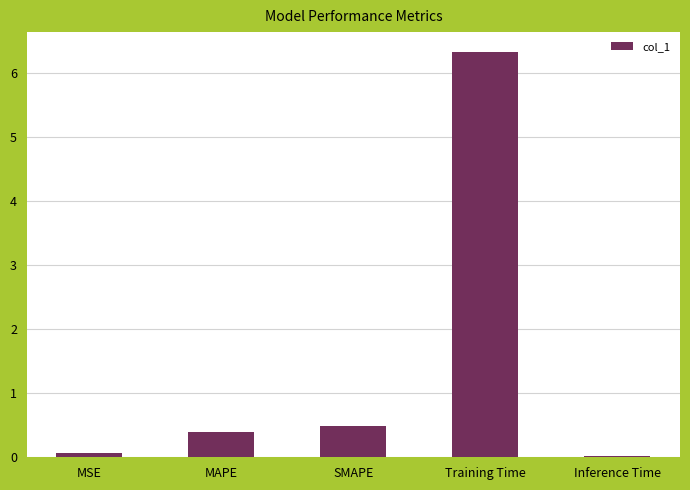

At which label is the value closest to 3?

SMAPE